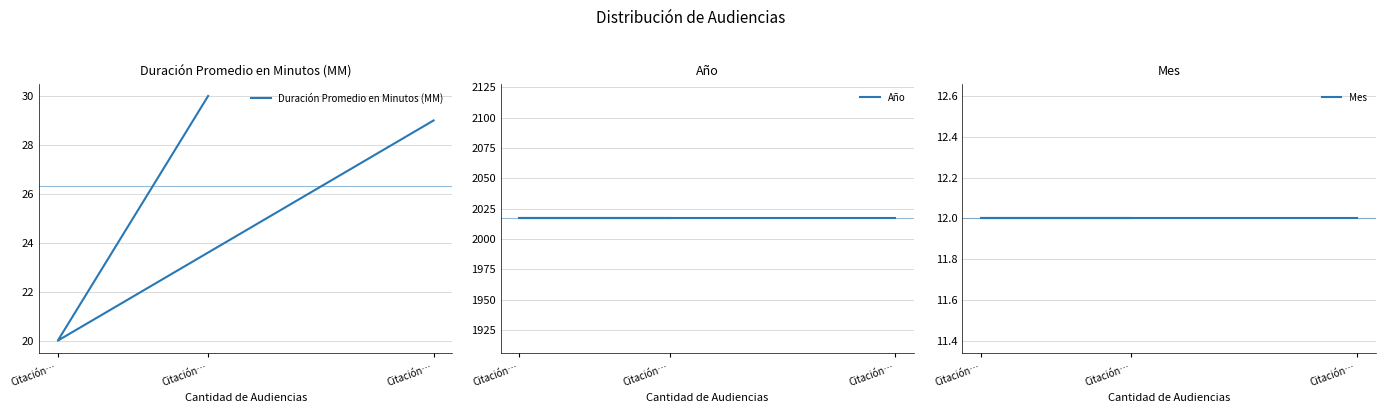

Is it true that Año equals 3553 at Citación…?

False